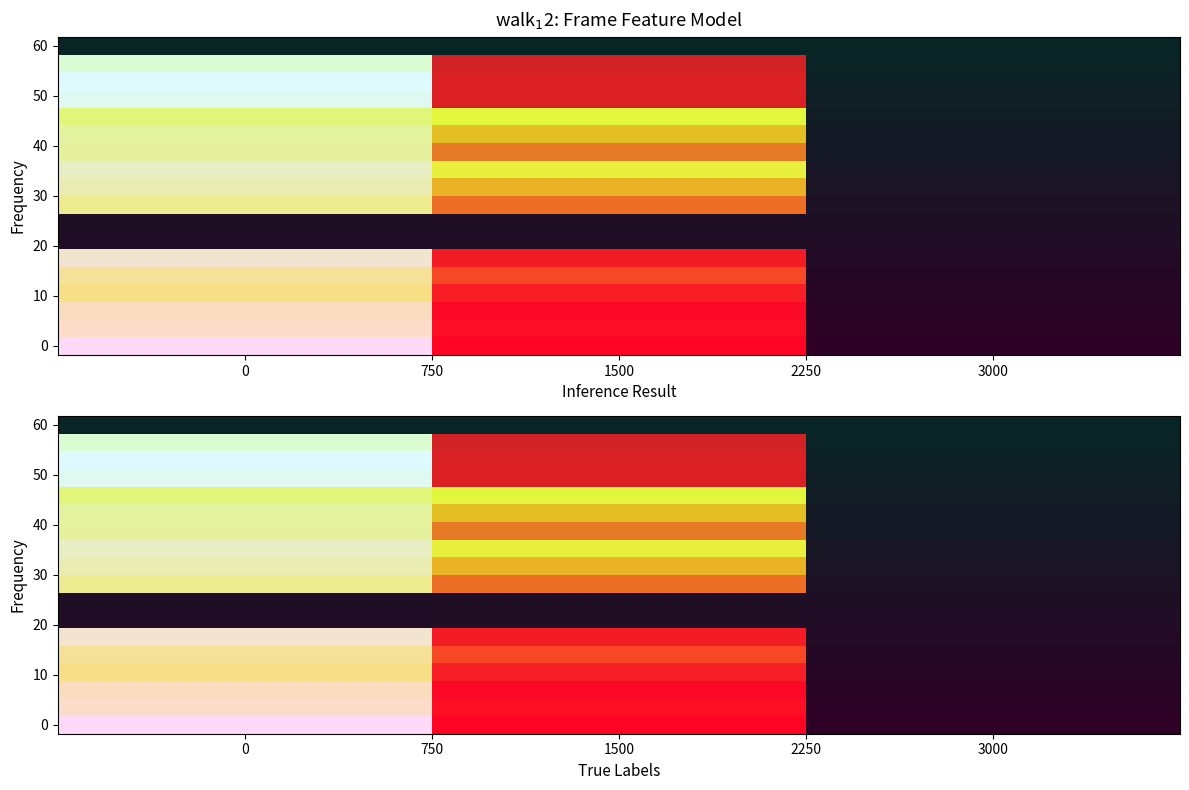

What is the total value across all series at 1500?

9.0